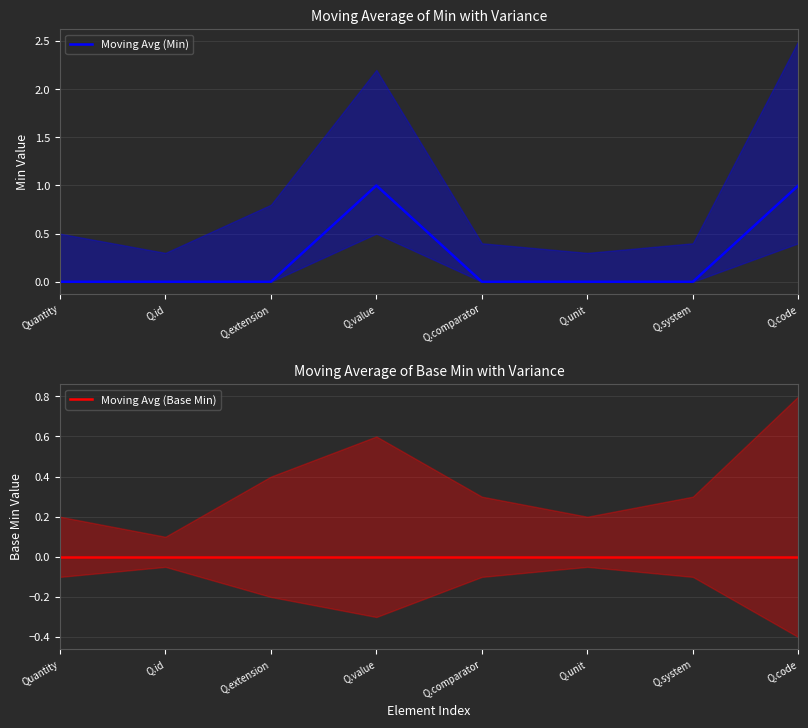

Is the value of Moving Avg (Base Min) at Q.unit greater than the value of Moving Avg (Min) at Q.extension?

No